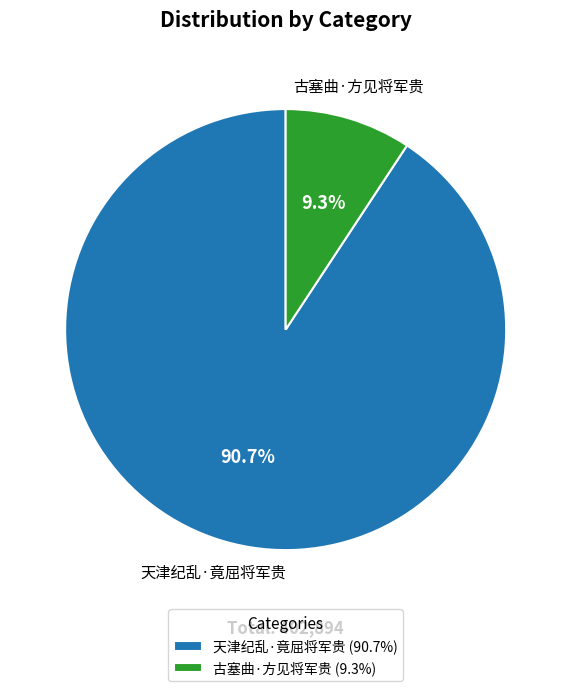

Is there a majority slice in this chart?

Yes